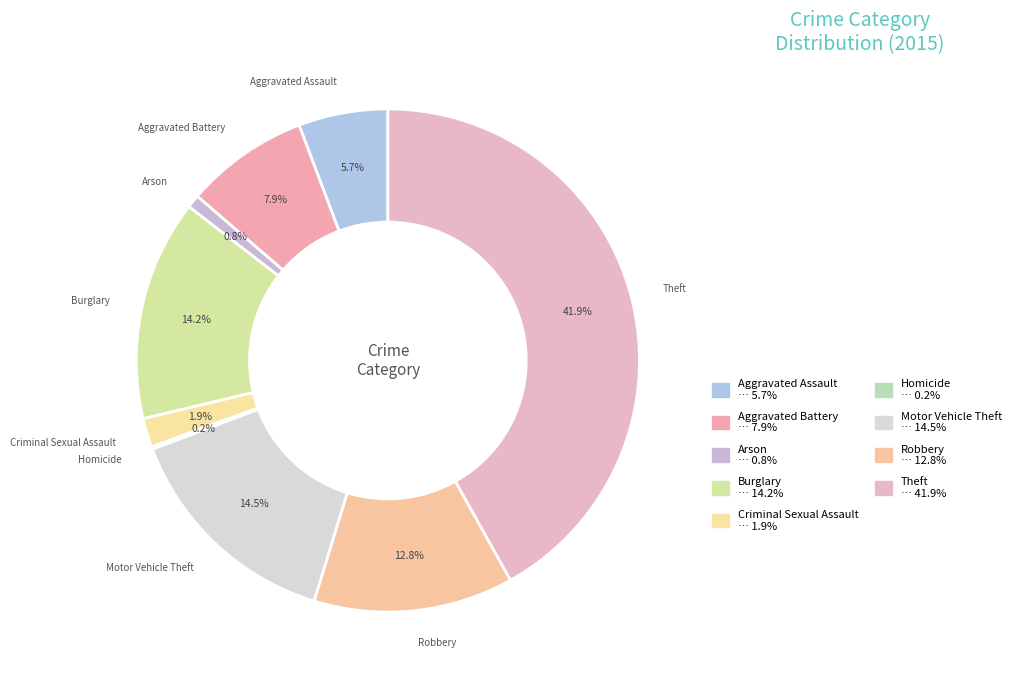

The Motor Vehicle Theft slice represents 15% of the pie. True or false?

True